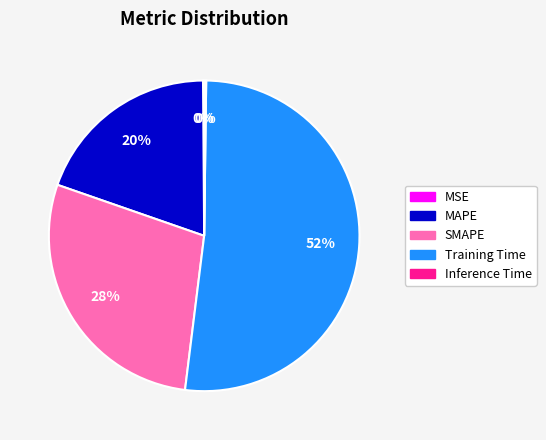

Combined, do MAPE and SMAPE account for over 50%?

No